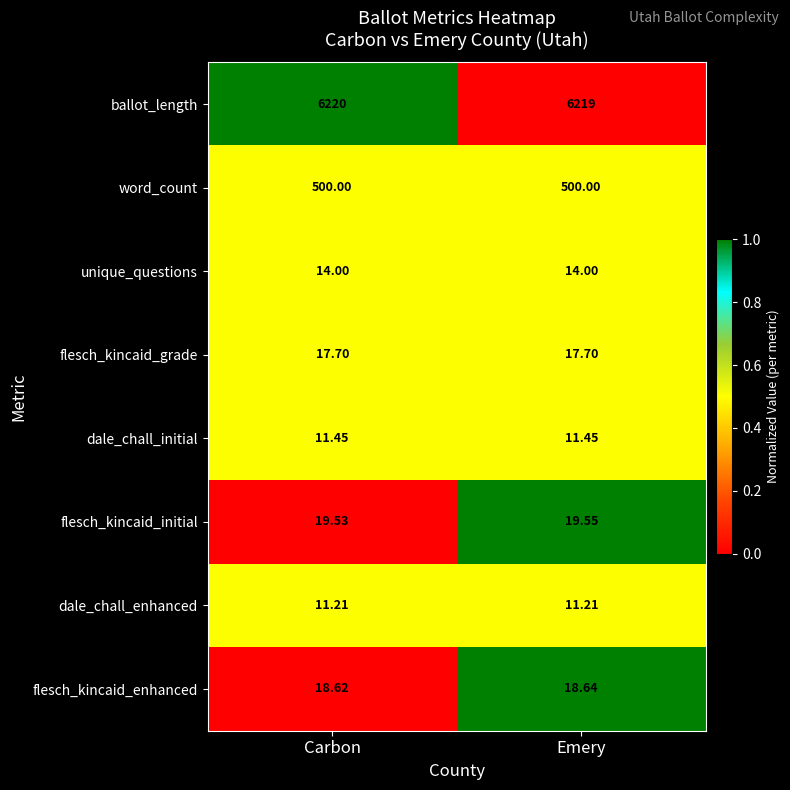

At which label does ballot_length reach its peak?

Carbon